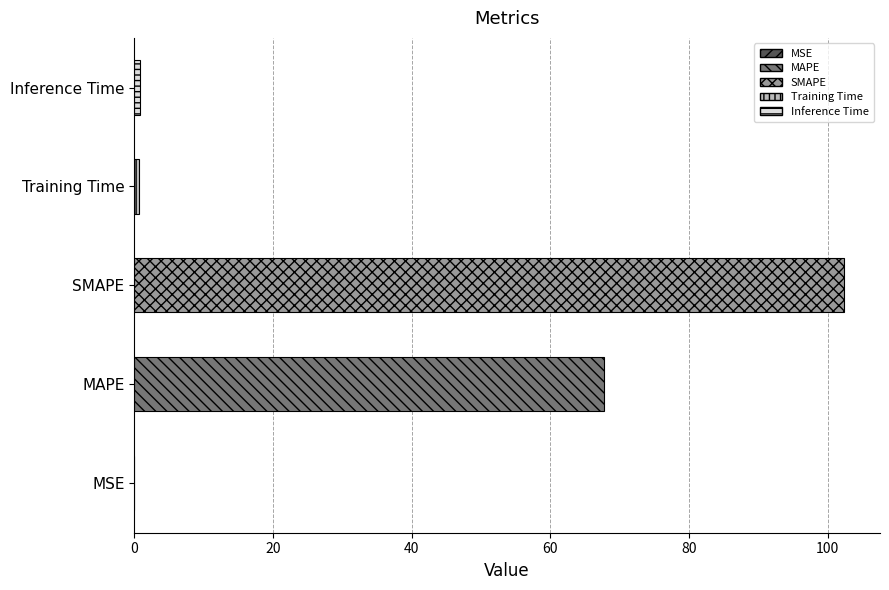

True or false: the data shows 102.4 at SMAPE.

True